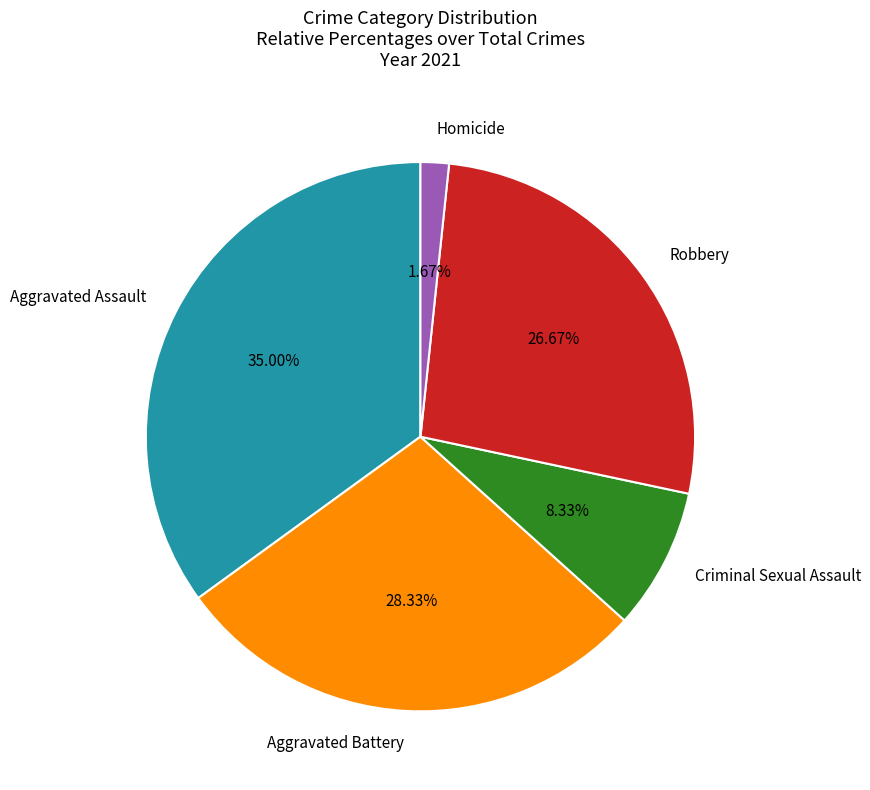

Rank the categories by value from lowest to highest.

Homicide, Criminal Sexual Assault, Robbery, Aggravated Battery, Aggravated Assault